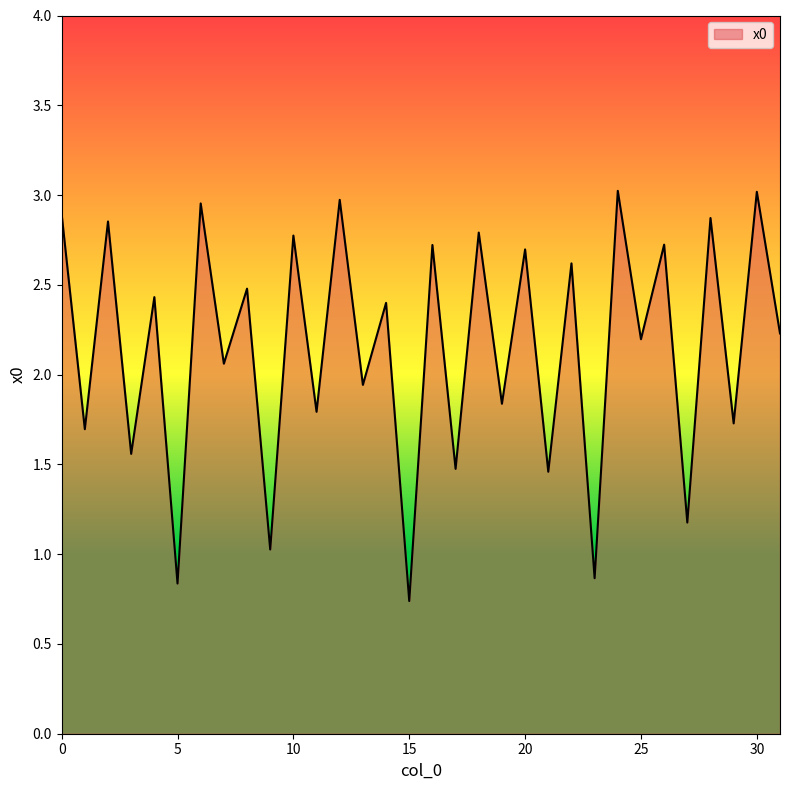

Count the number of values greater than 2.

19